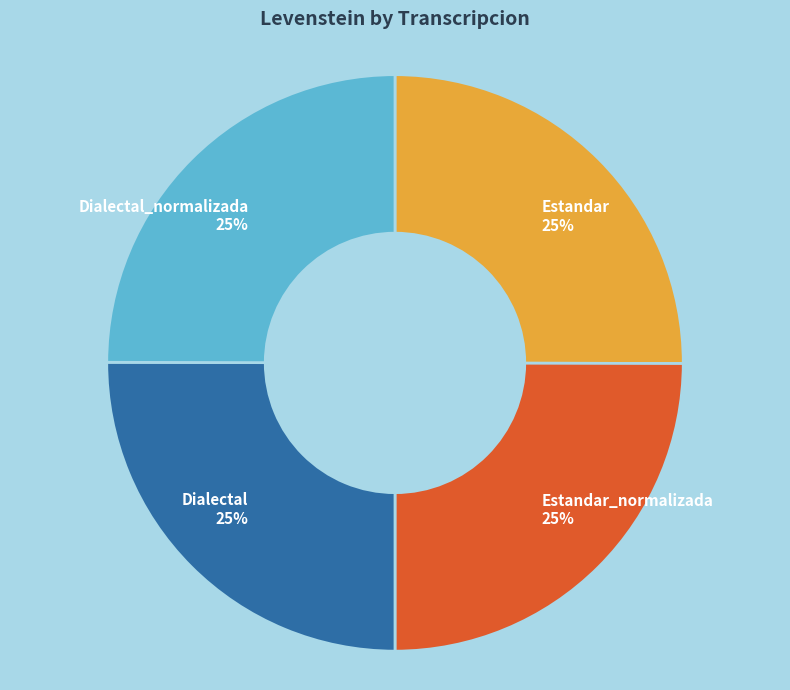

Is it true that Dialectal_normalizada is 25% of the pie?

True